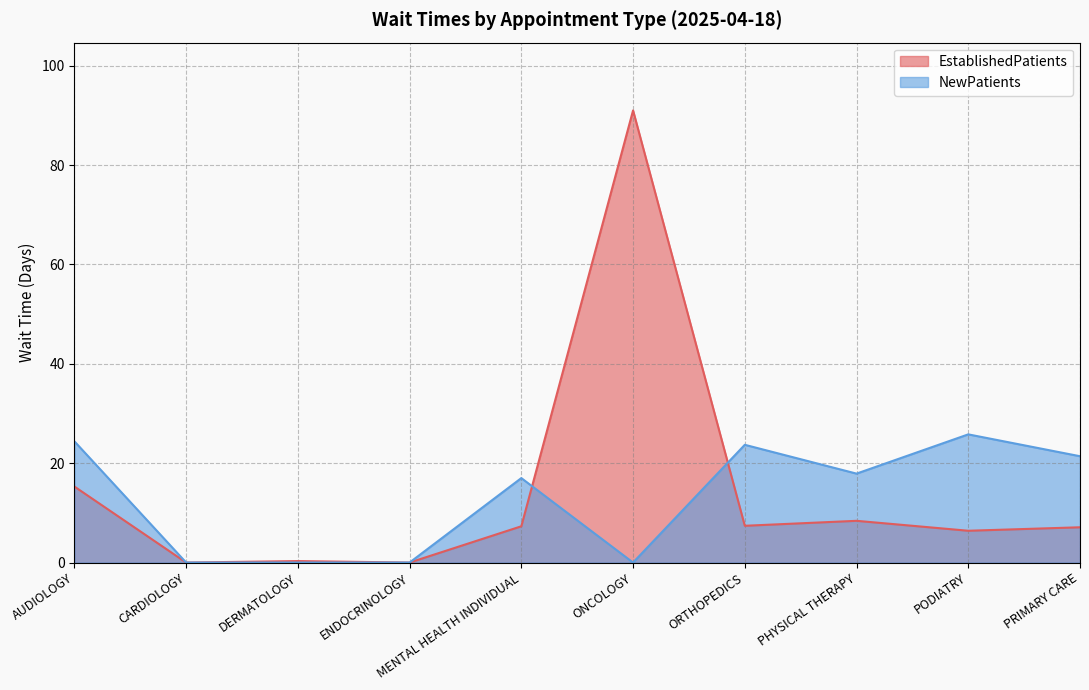

At which category is the sum across all series the highest?

ONCOLOGY